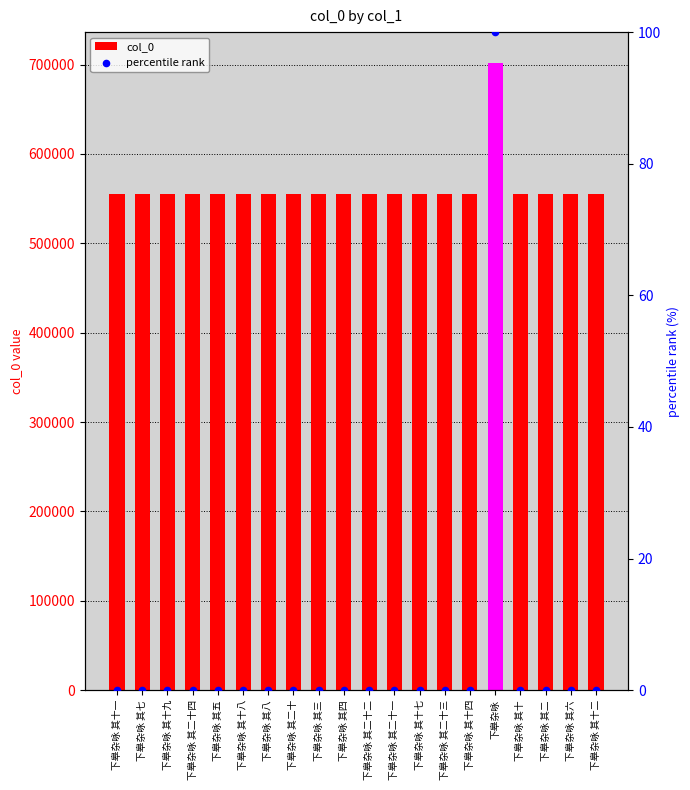

Which series has the largest total across all categories?

col_0